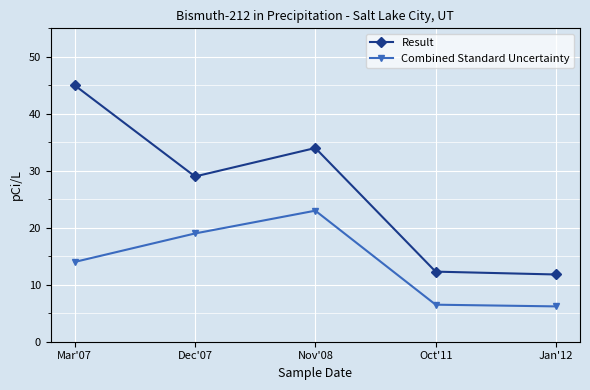

Does the chart have visible grid lines?

Yes